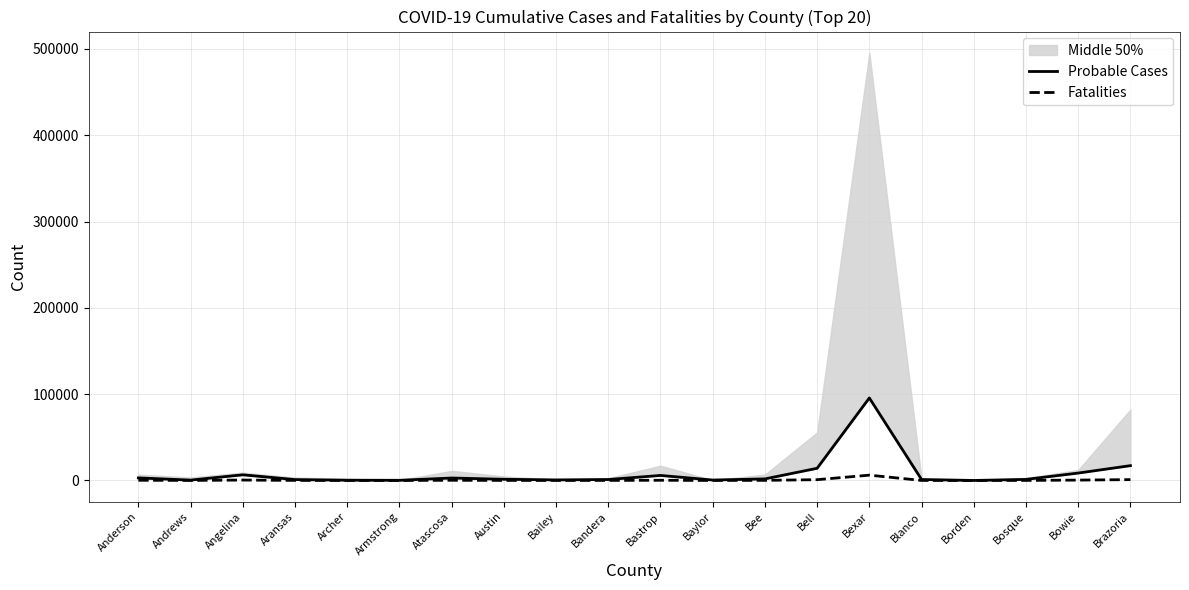

At how many categories does at least one series exceed 16940?

2